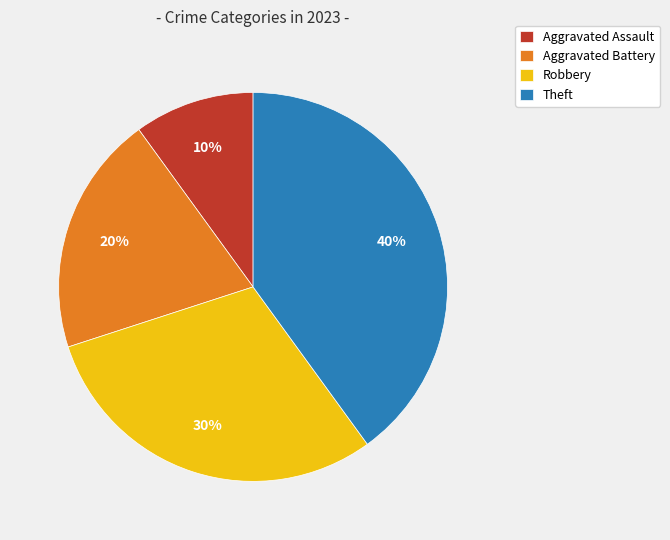

The Aggravated Battery slice represents 20% of the pie. True or false?

True